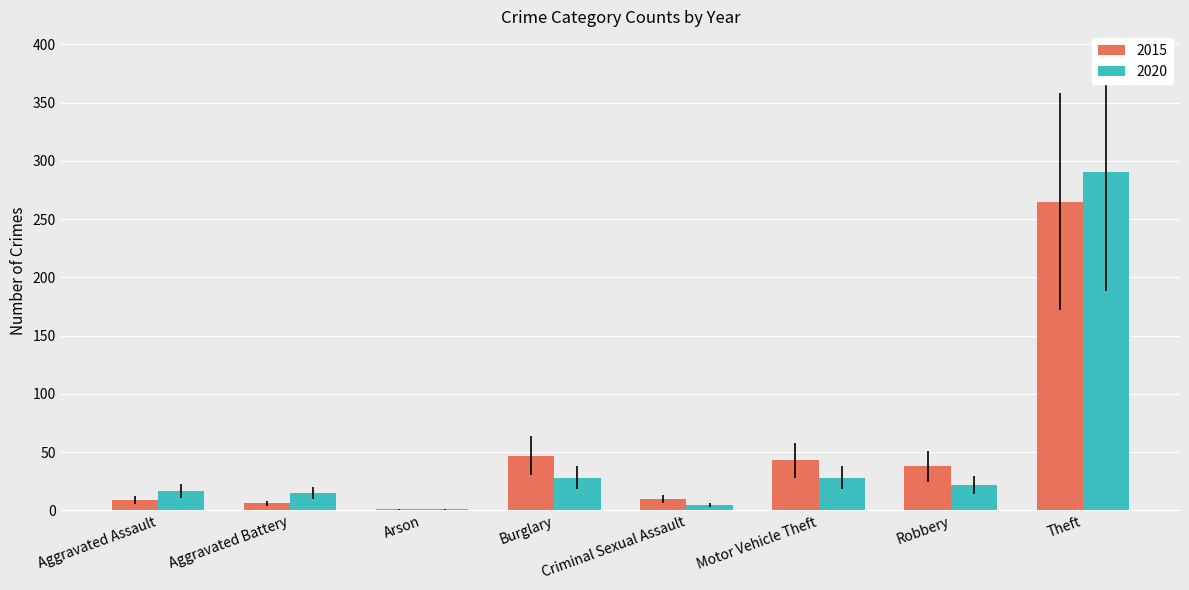

What is the highest value of the 2015 series?

265